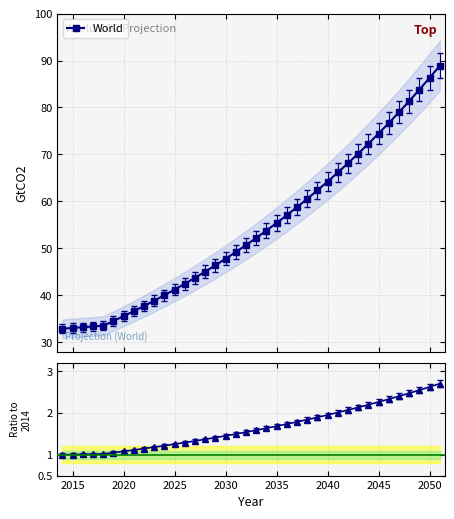

How many data points in World are less than 52?

19